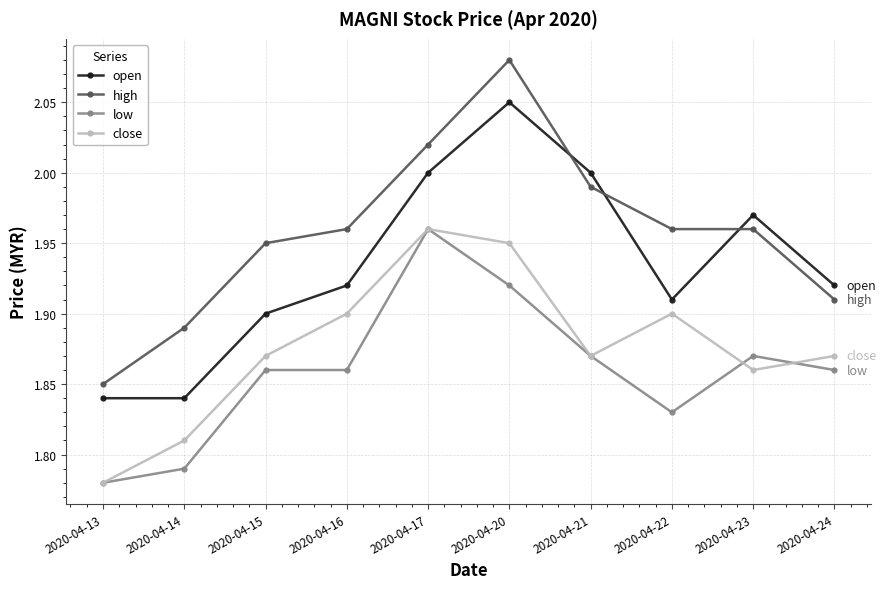

At 2020-04-16, list the series in order from largest to smallest.

high, open, close, low